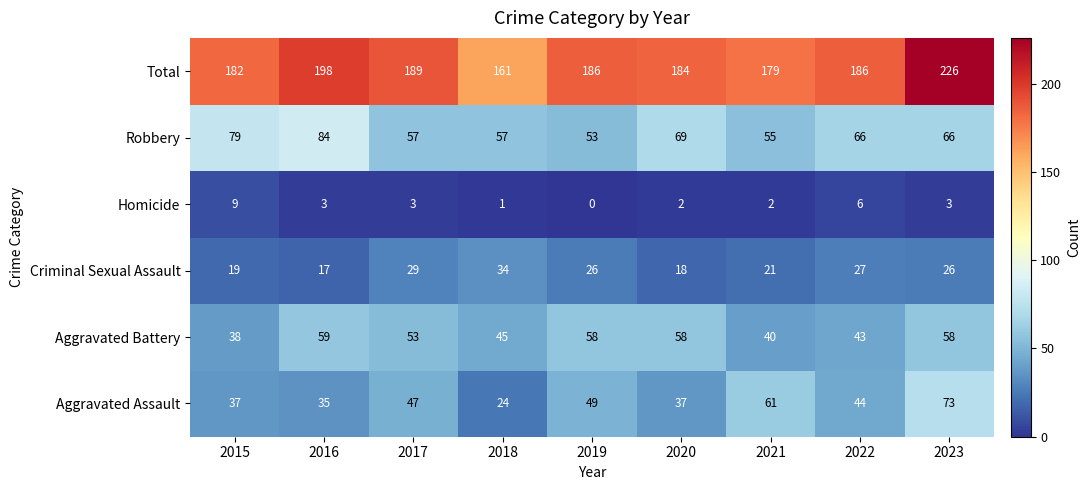

What is the sum of the Homicide values at 2023 and 2016?

6